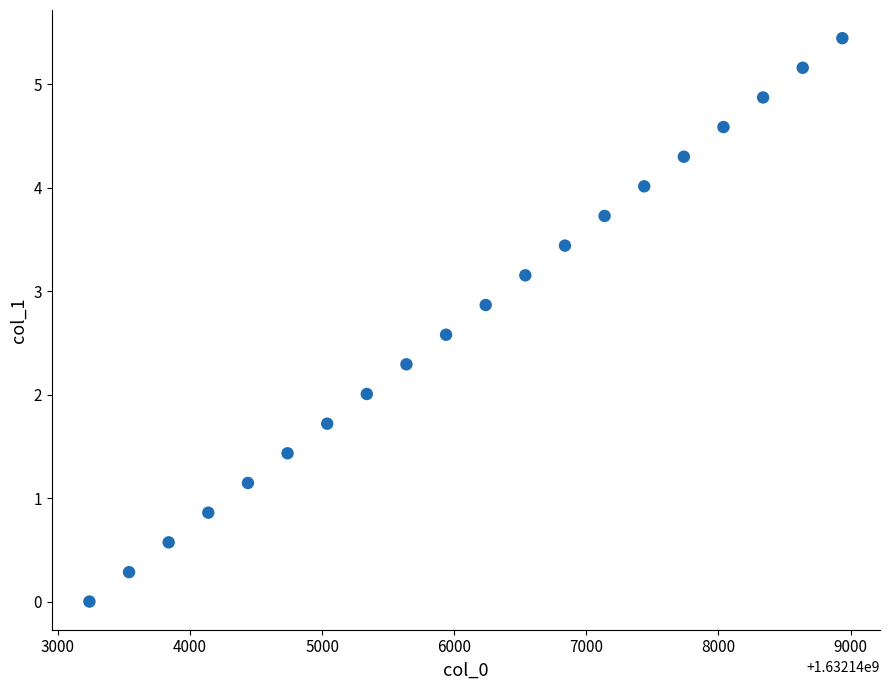

What is the range of Y values (max minus min)?

5.4